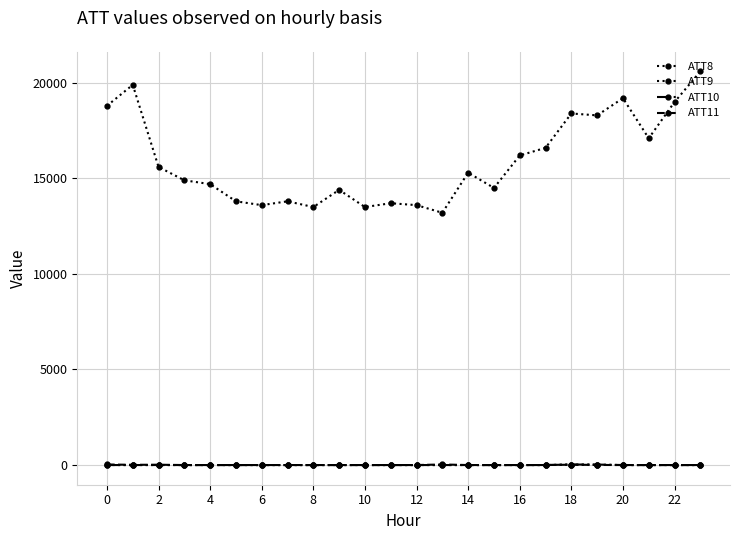

True or false: ATT11 has more than 2 points higher than both neighbors.

True